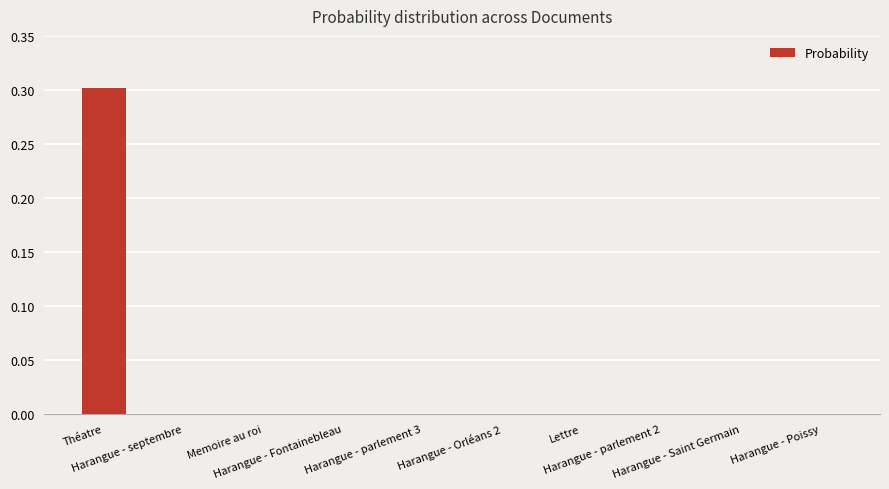

What is the greatest value displayed?

0.3